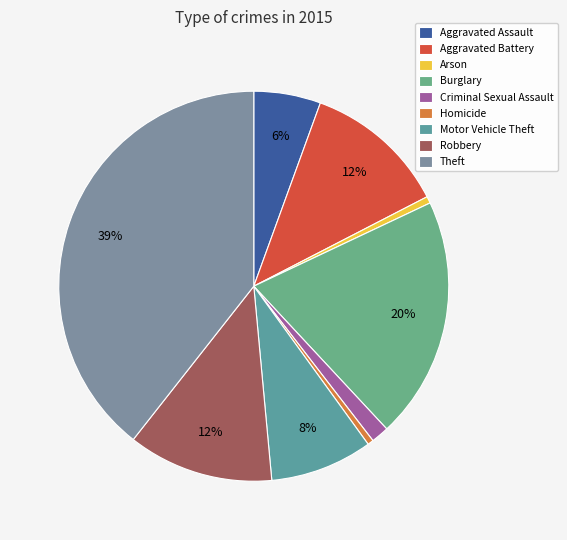

Do Burglary and Aggravated Battery together represent more than half of the pie?

No